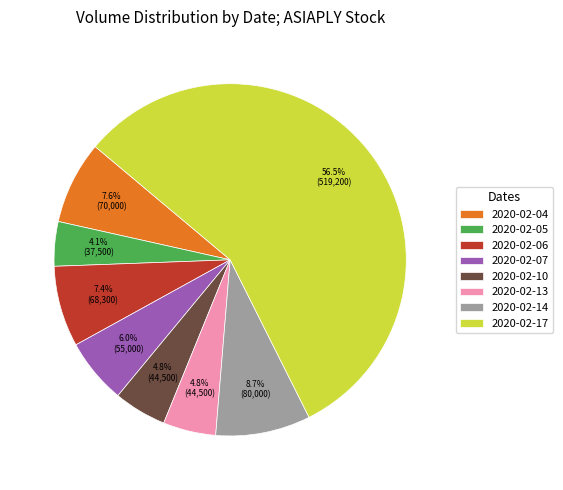

To the nearest percent, what portion does 2020-02-10 represent?

5%